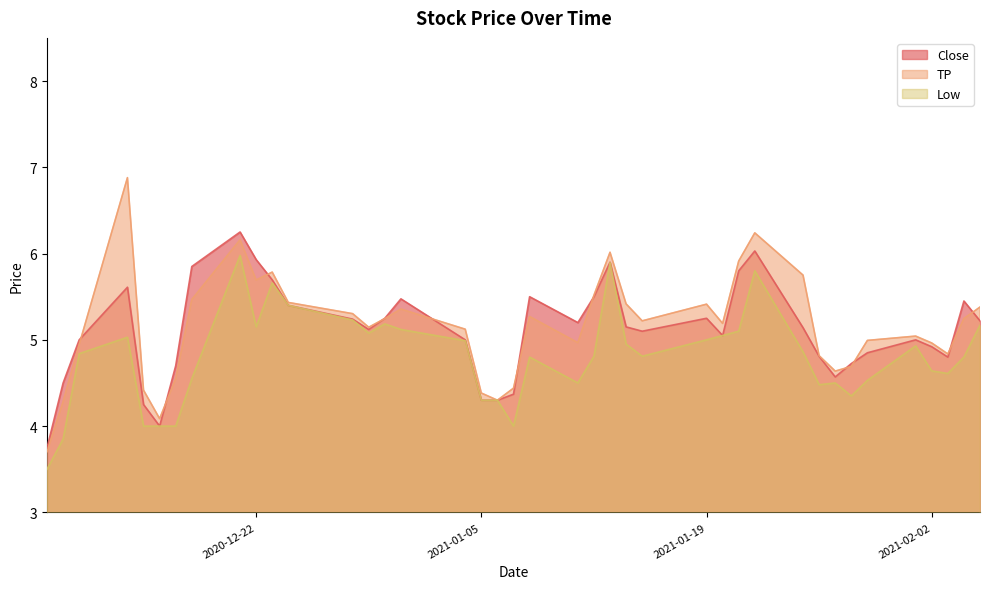

Between 2020-12-28 and 2021-01-12, which is larger?

2021-01-12